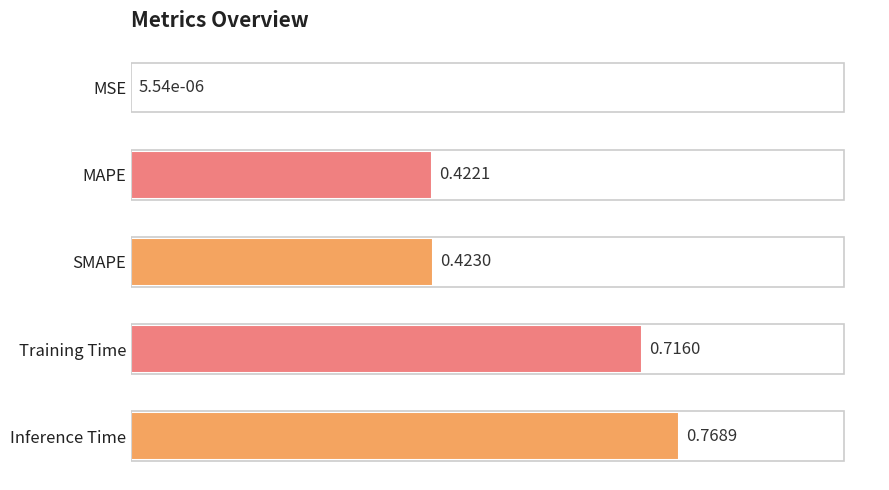

Which category has the highest value across all series?

Inference Time